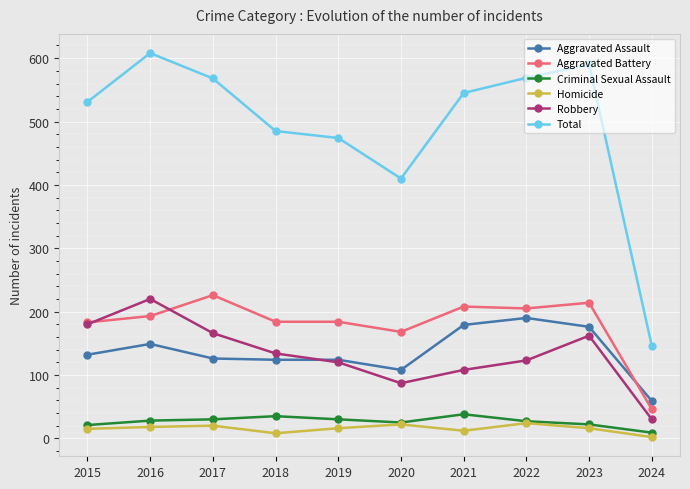

What is the total value across all series at 2022?

1138